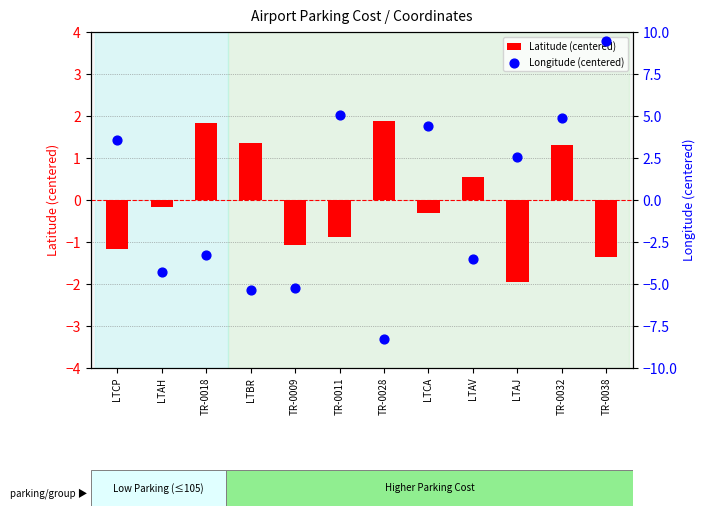

Which series has the largest total across all categories?

Longitude (centered)